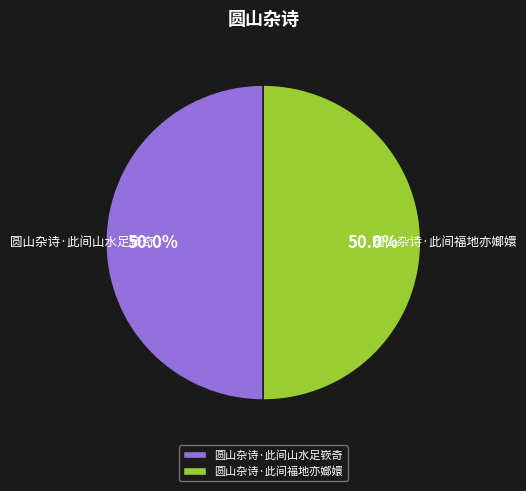

Count the number of slices in the pie.

2